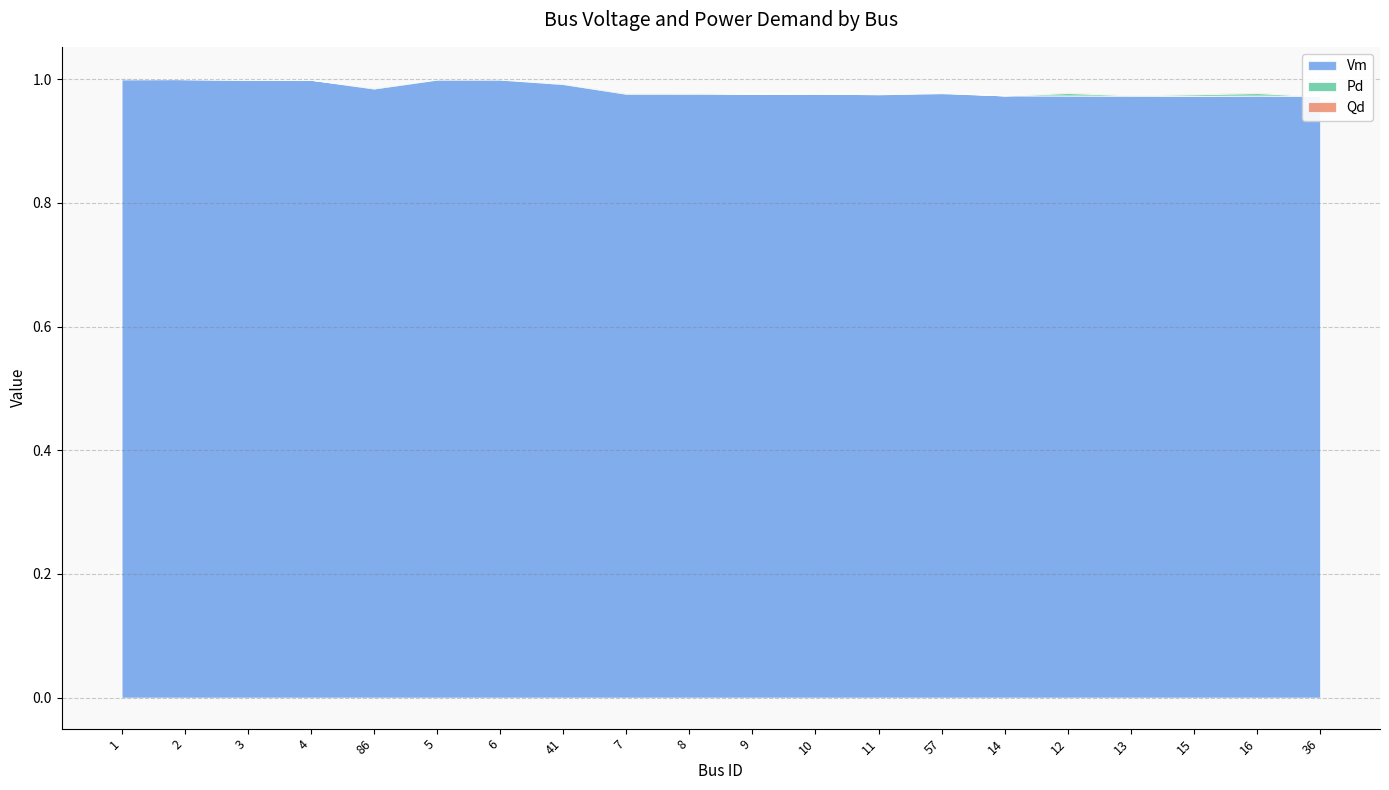

Reading left to right, transcribe all the data shown in this chart.

Vm: 1=1.0	2=1.0	3=1.0	4=1.0	86=1.0	5=1.0	6=1.0	41=1.0	7=1.0	8=1.0	9=1.0	10=1.0	11=1.0	57=1.0	14=1.0	12=1.0	13=1.0	15=1.0	16=1.0	36=1.0
Pd: 1=0.0	2=0.0	3=0.0	4=0.0	86=0.0	5=0.0	6=0.0	41=0.0	7=0.0	8=0.0	9=0.0	10=0.0	11=0.0	57=0.0	14=0.0	12=0.0	13=0.0	15=0.0	16=0.0	36=0.0
Qd: 1=0.0	2=0.0	3=0.0	4=0.0	86=0.0	5=0.0	6=0.0	41=0.0	7=0.0	8=0.0	9=0.0	10=0.0	11=0.0	57=0.0	14=0.0	12=0.0	13=0.0	15=0.0	16=0.0	36=0.0